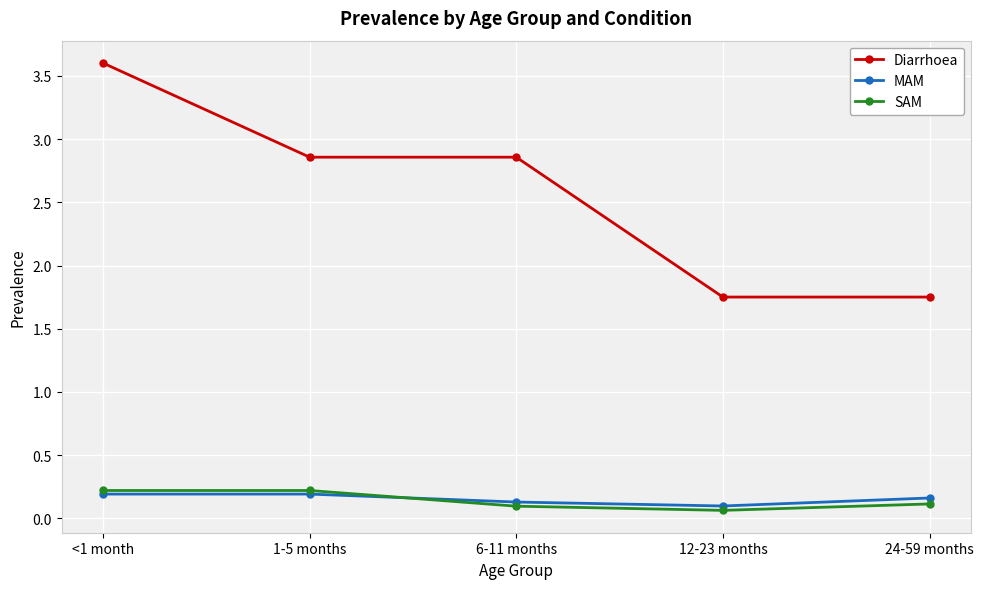

The SAM series shows 0.2 at <1 month. True or false?

True